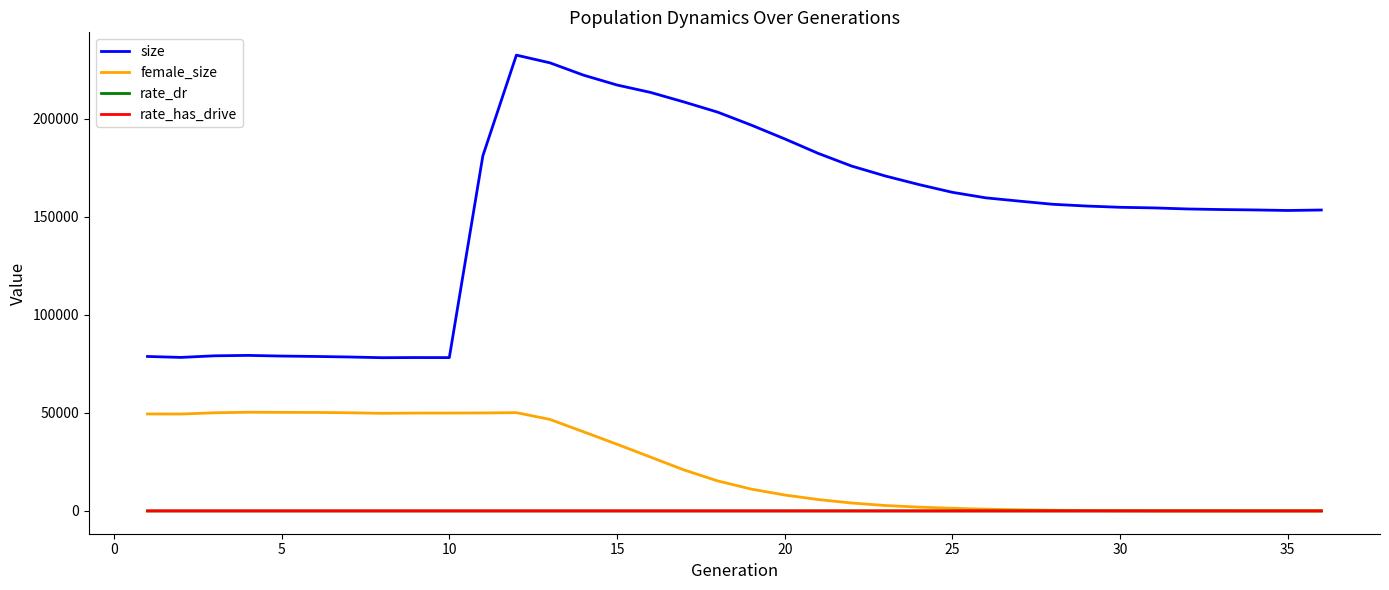

What is the highest value of the female_size series?

50311.0